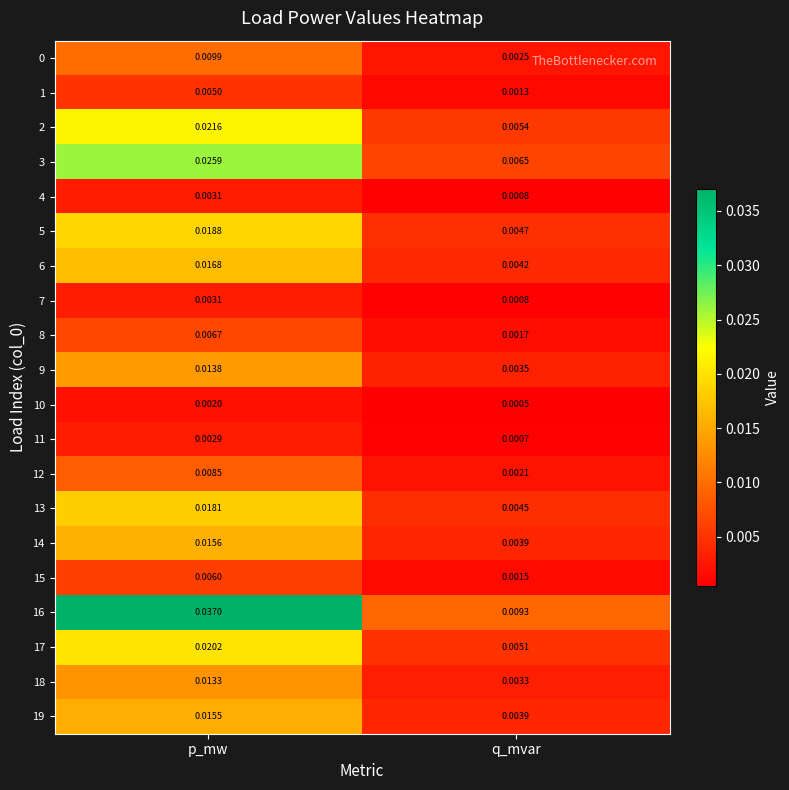

Which series has the largest total across all categories?

16